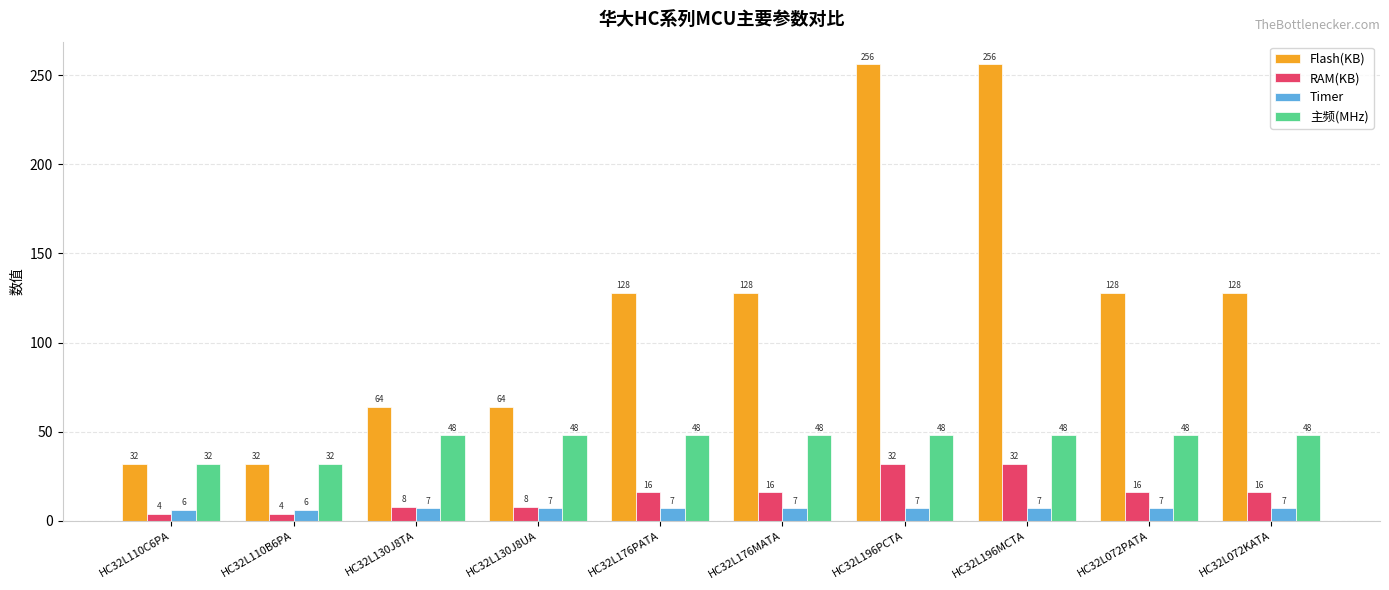

What is the sum of all 主频(MHz) values?

448